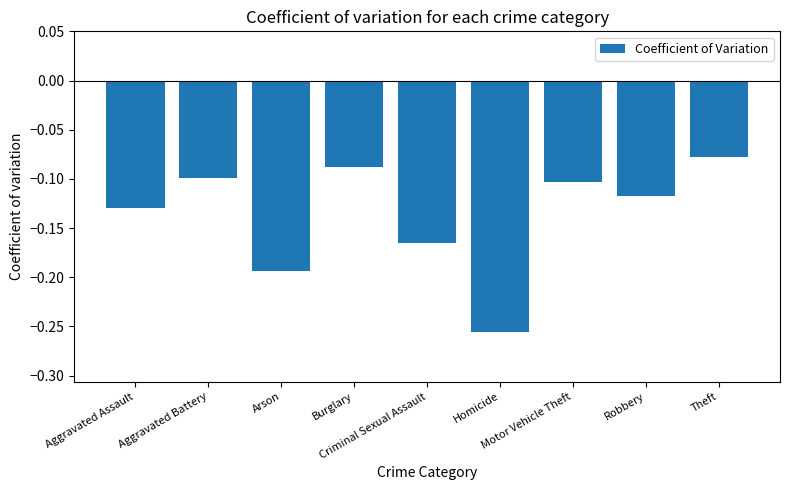

What is the difference between the maximum and second lowest values?

0.1